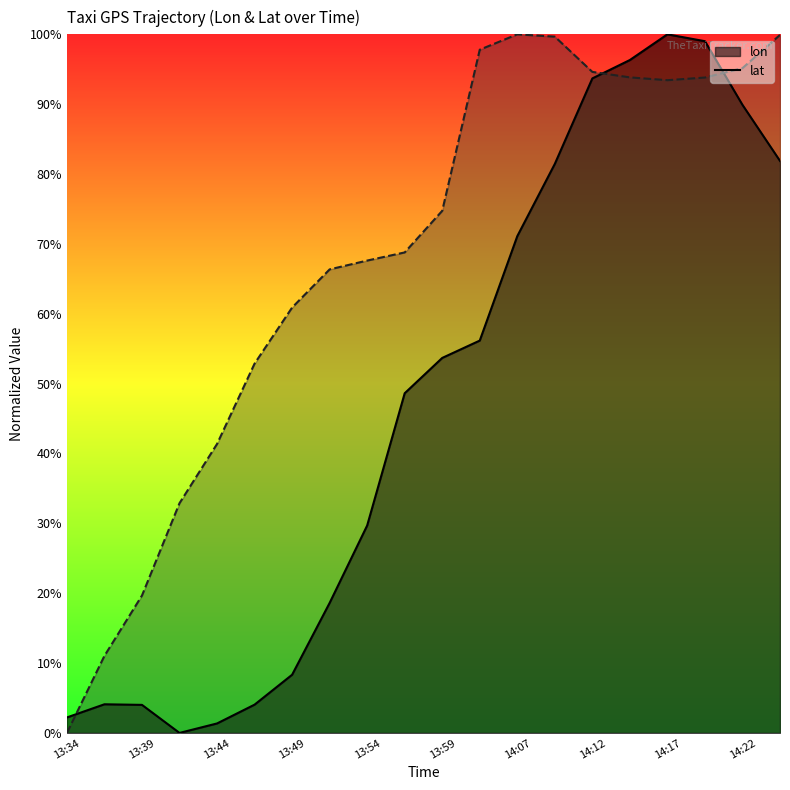

What are all the series names shown in the legend?

lon, lat